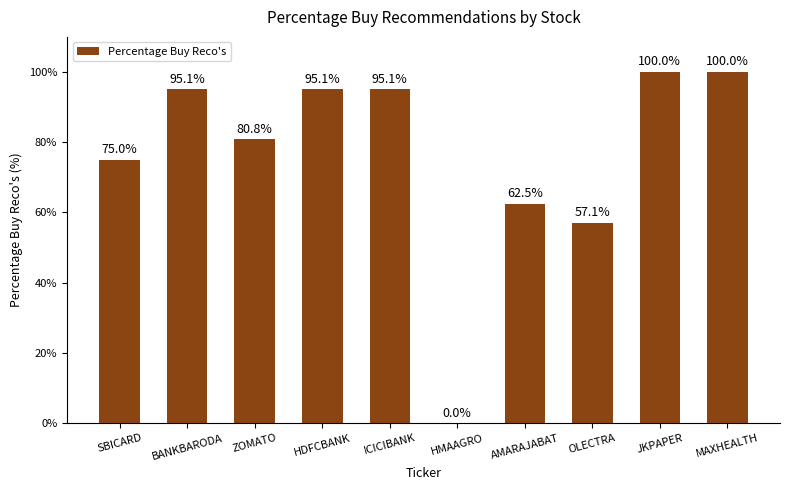

Where does the data first go above 95?

BANKBARODA